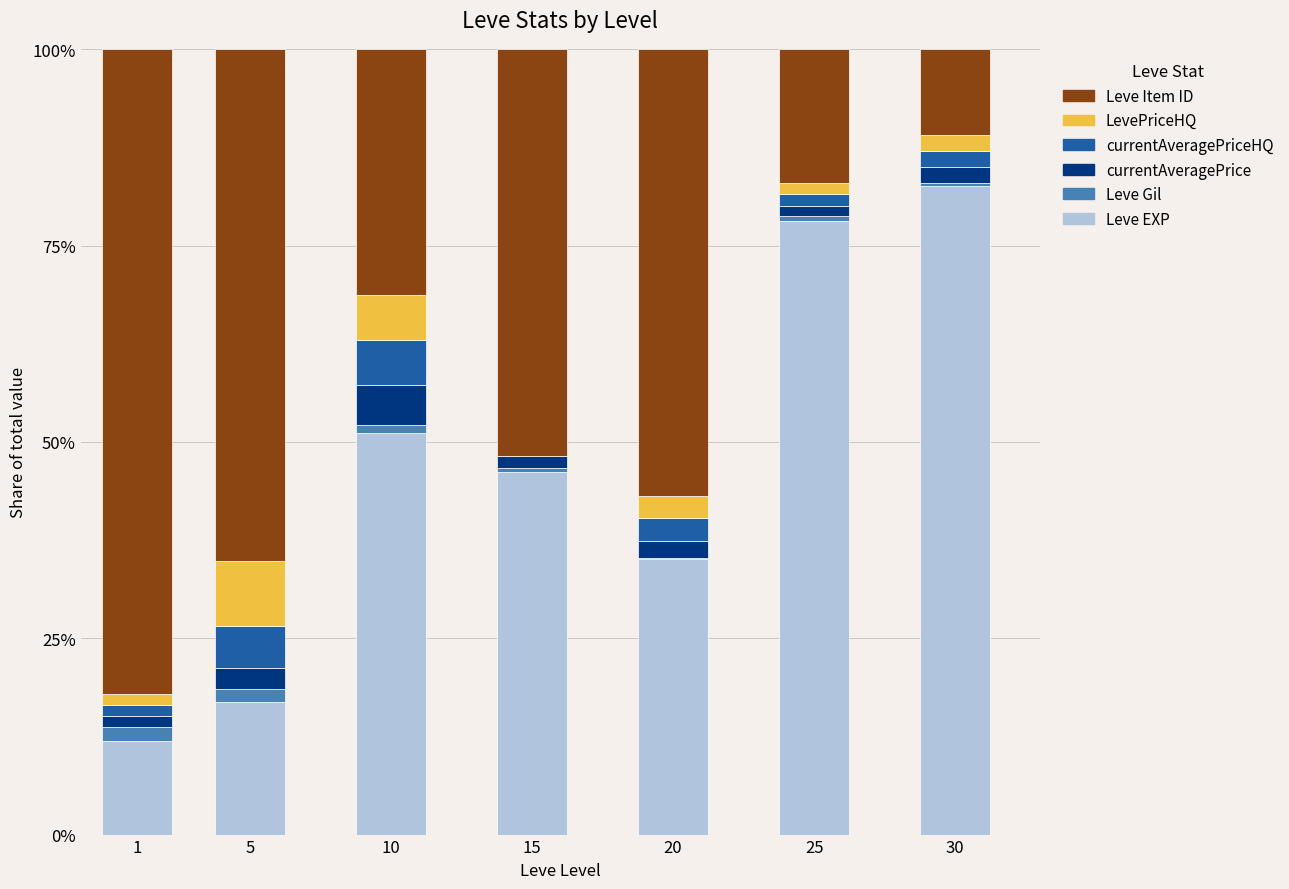

At which label does Leve EXP reach its peak?

30